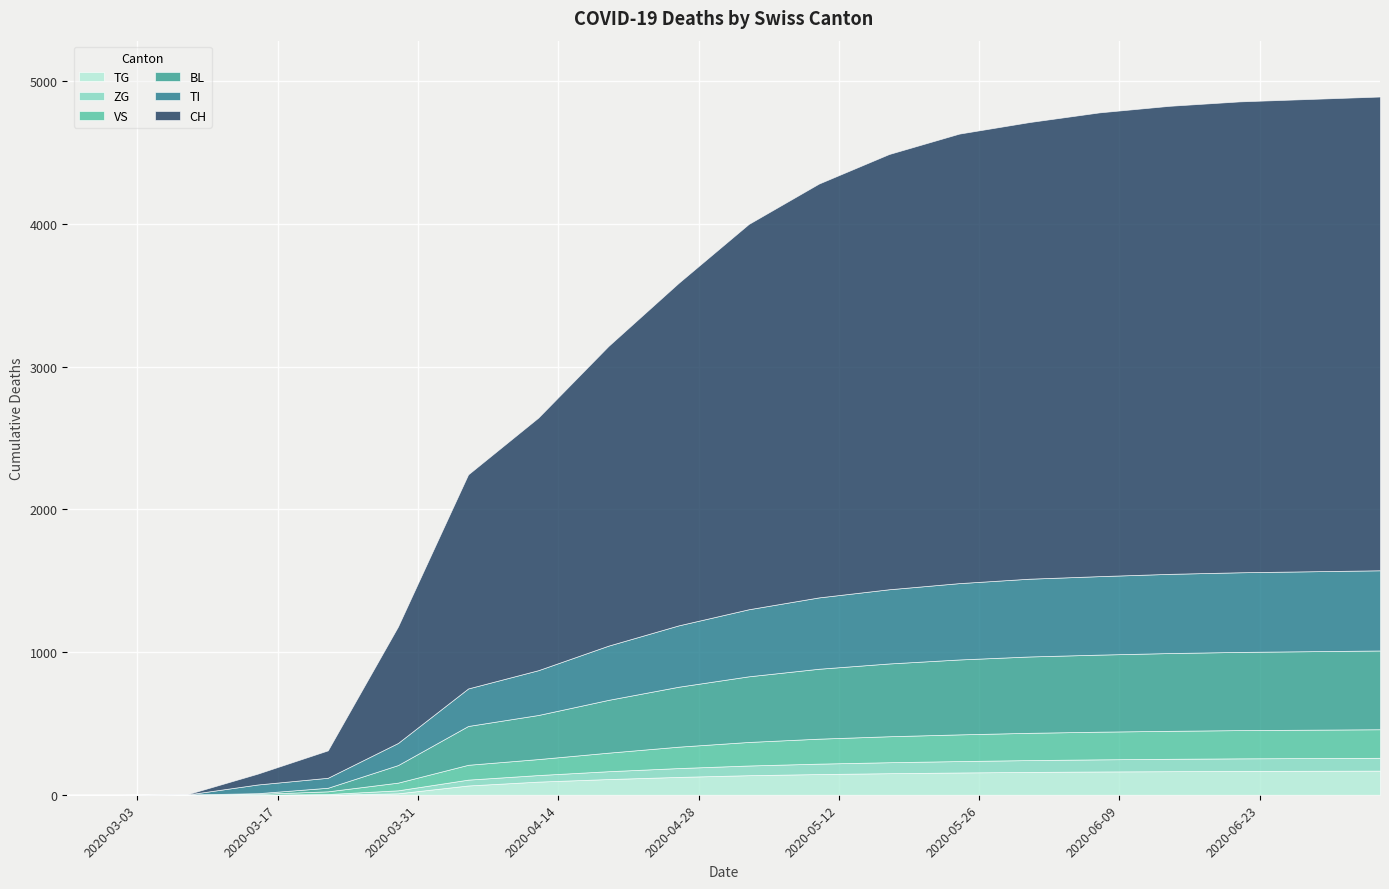

At which label does BL first exceed 460?

2020-05-10